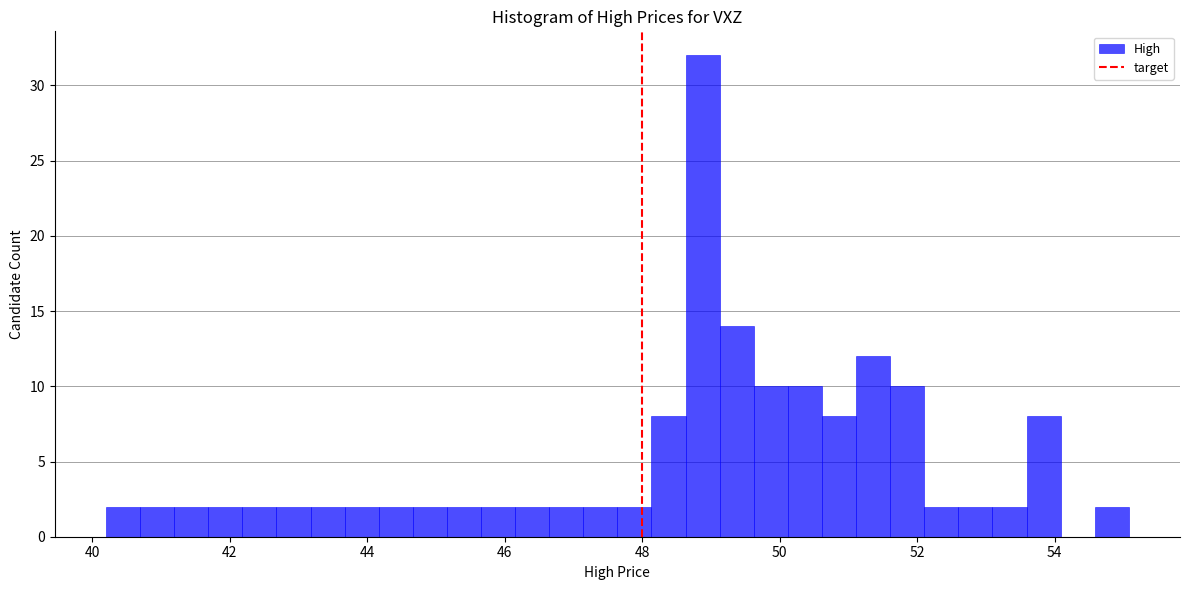

Around what value on the x-axis is the tallest bar? Give the approximate position of its centre, as read against the axis.

48.8